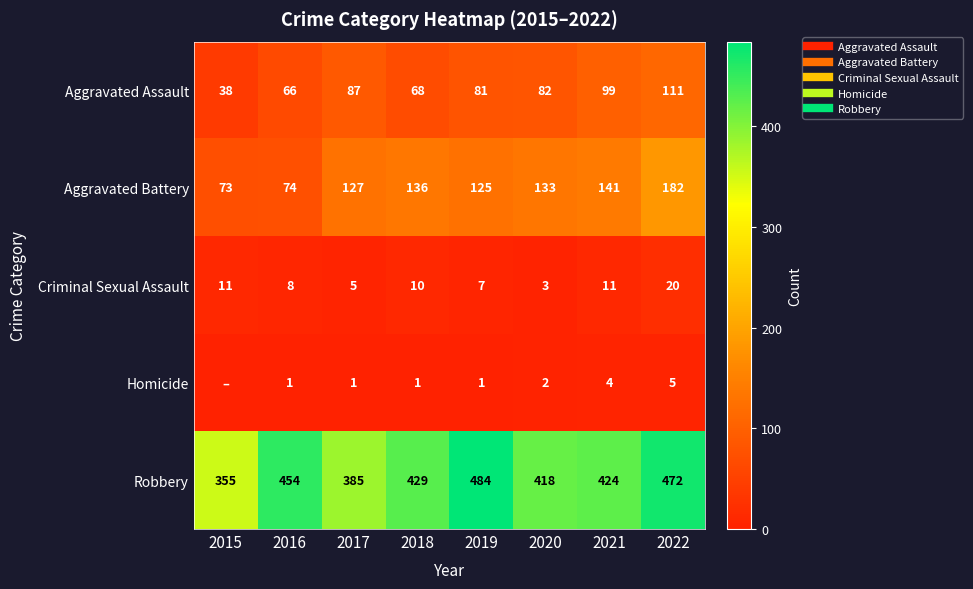

Which series has the largest range (max minus min)?

Robbery